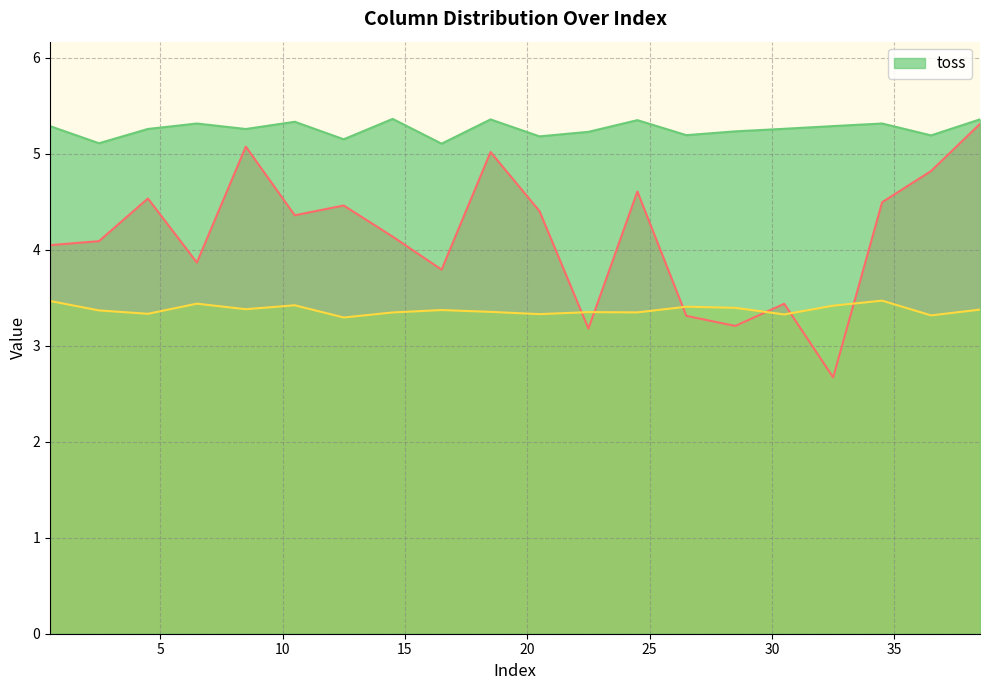

Rank the series by their average value, from lowest to highest.

_2, _1, toss